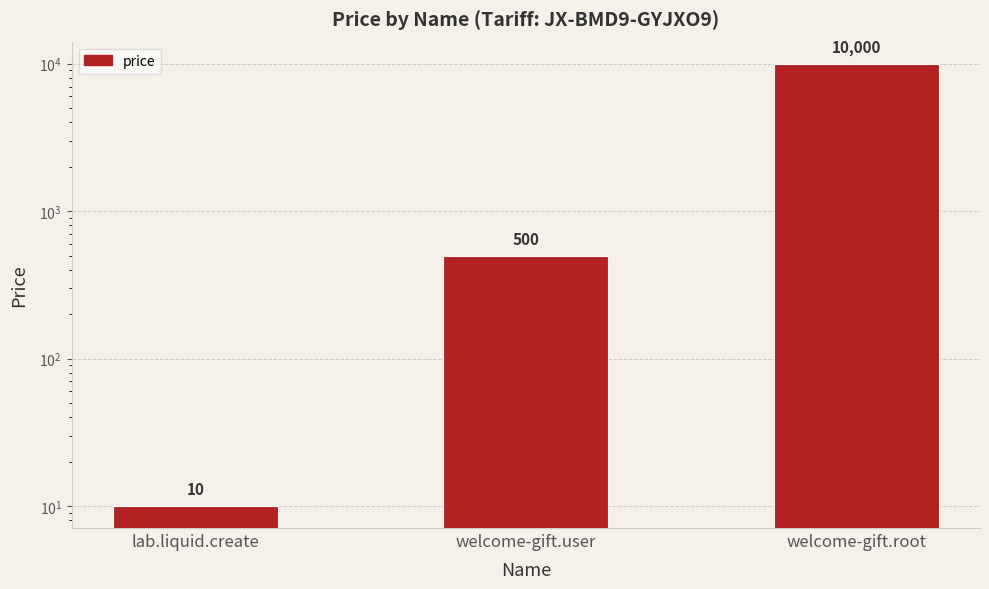

What is the sum of the values at welcome-gift.root and welcome-gift.user?

10500